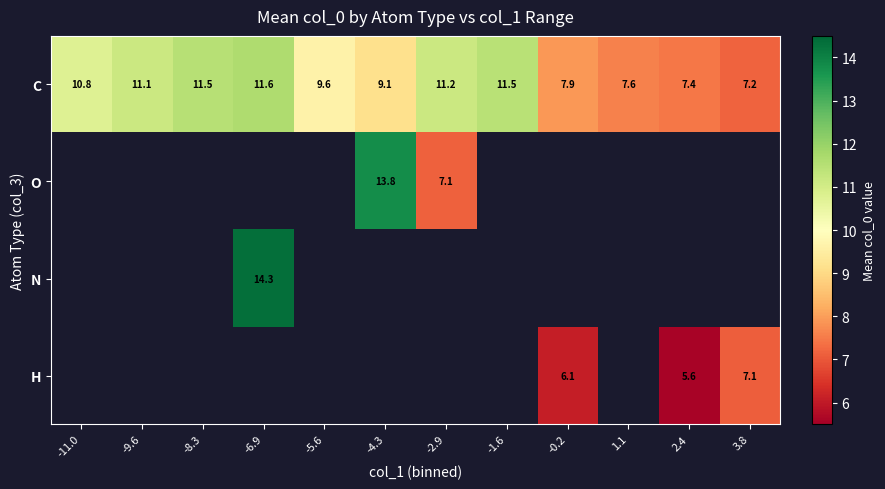

True or false: H has a value of 3.6 at 2.4.

False